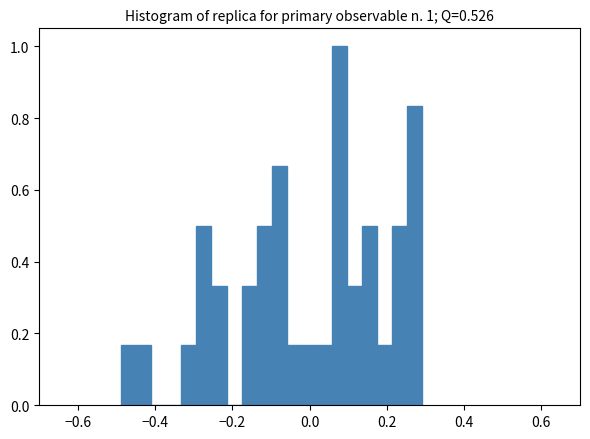

Read against the x-axis, roughly where is the centre of the tallest bar?

0.08